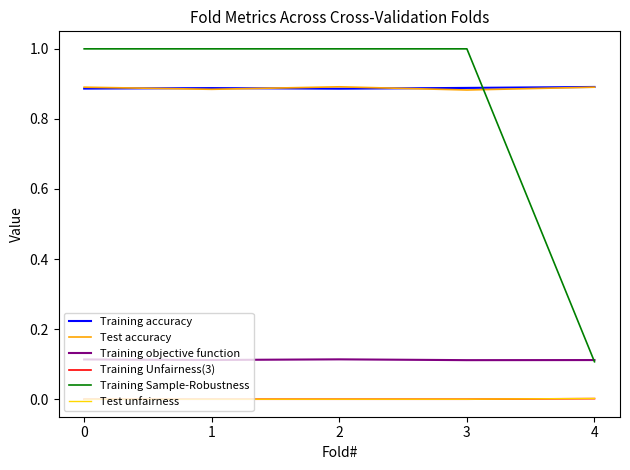

True or false: Training Unfairness(3) and Training objective function cross at least once.

False